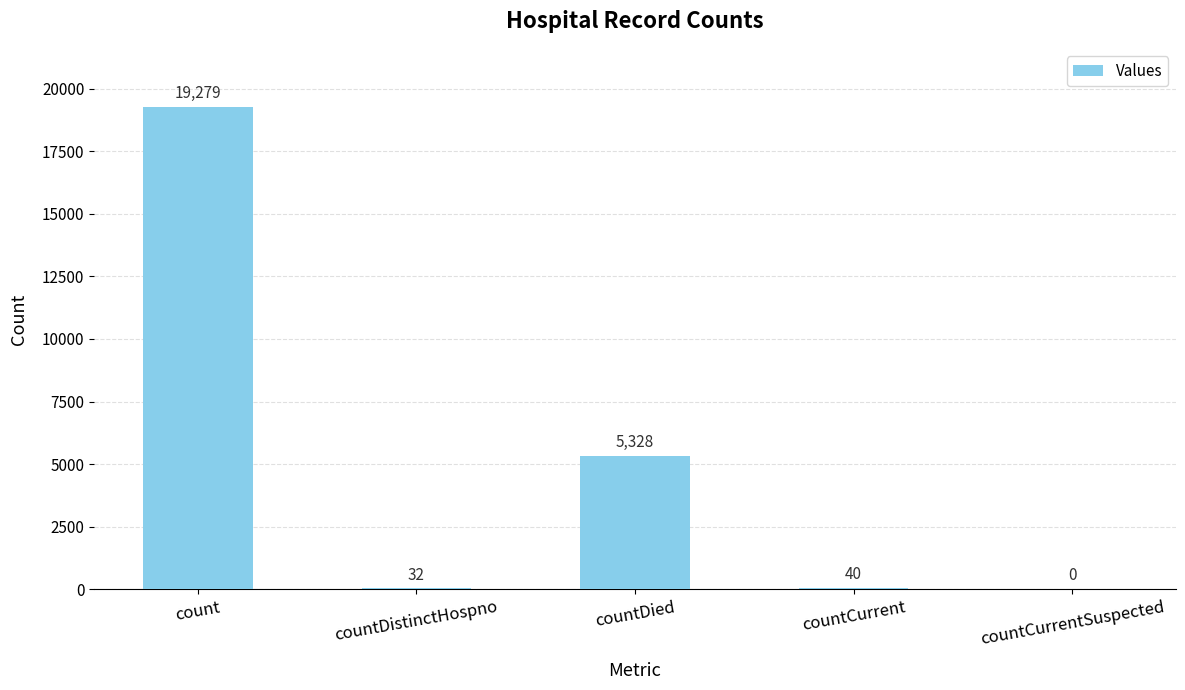

How many distinct data groups are displayed?

1